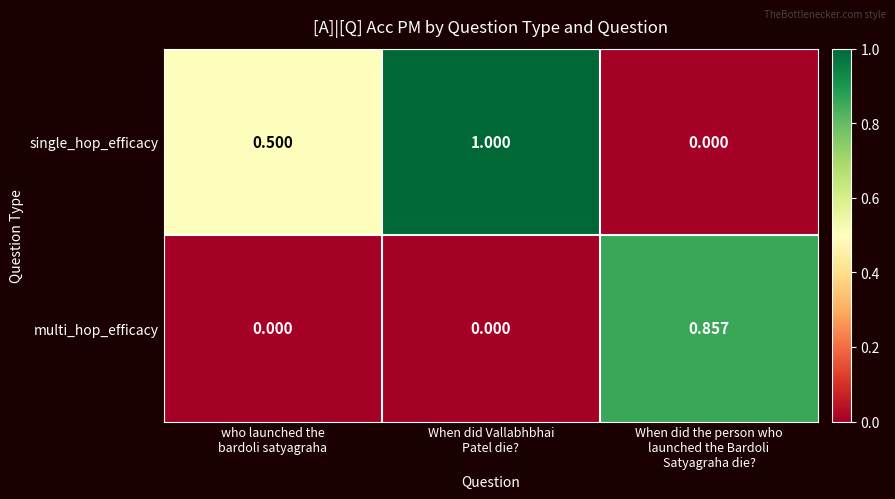

Which series has the widest spread of values?

single_hop_efficacy